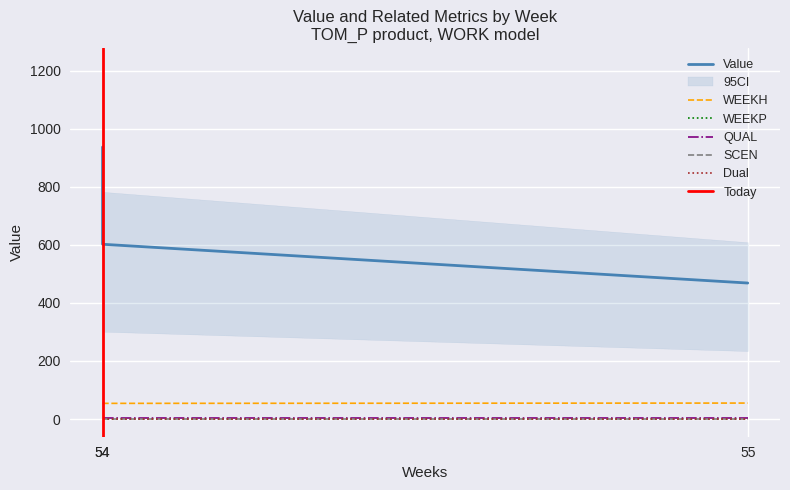

Reading right to left, transcribe all the data shown in this chart.

Value: 468.4	602.0	936.8
WEEKH: 55.0	54.0	54.0
WEEKP: 0.0	0.0	0.0
QUAL: 2.0	2.0	2.0
SCEN: 0.0	0.0	0.0
Dual: 0.0	0.0	0.0